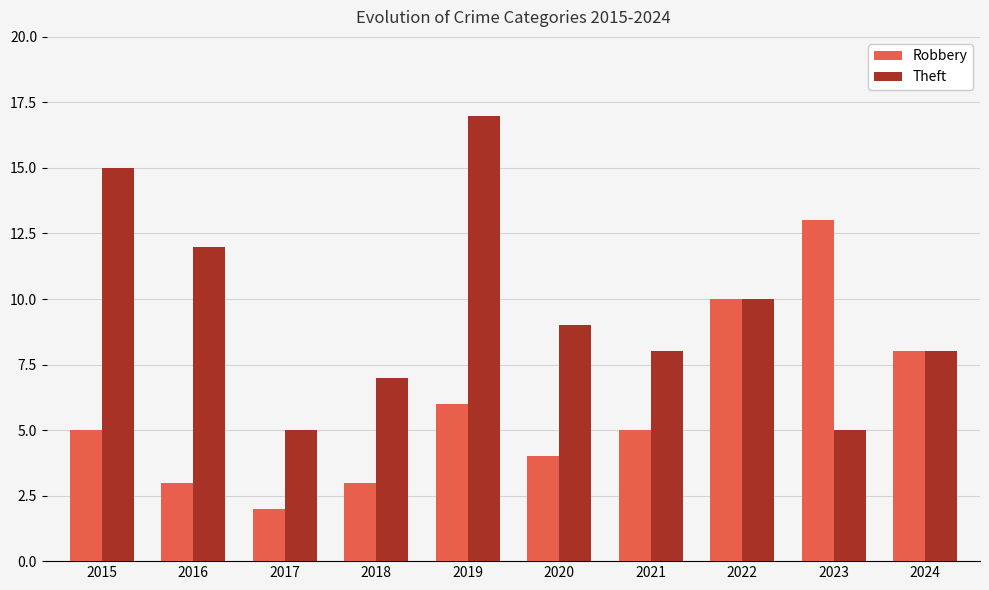

What is the maximum value for Robbery?

13